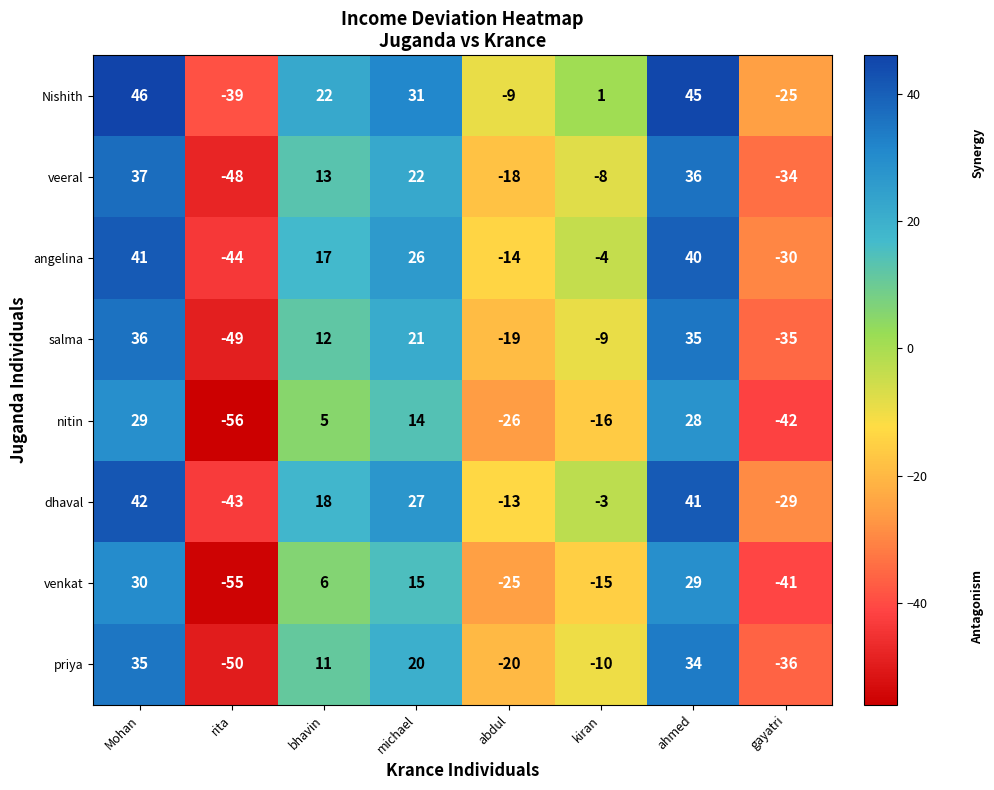

What is the sum of the angelina values at michael and gayatri?

-4